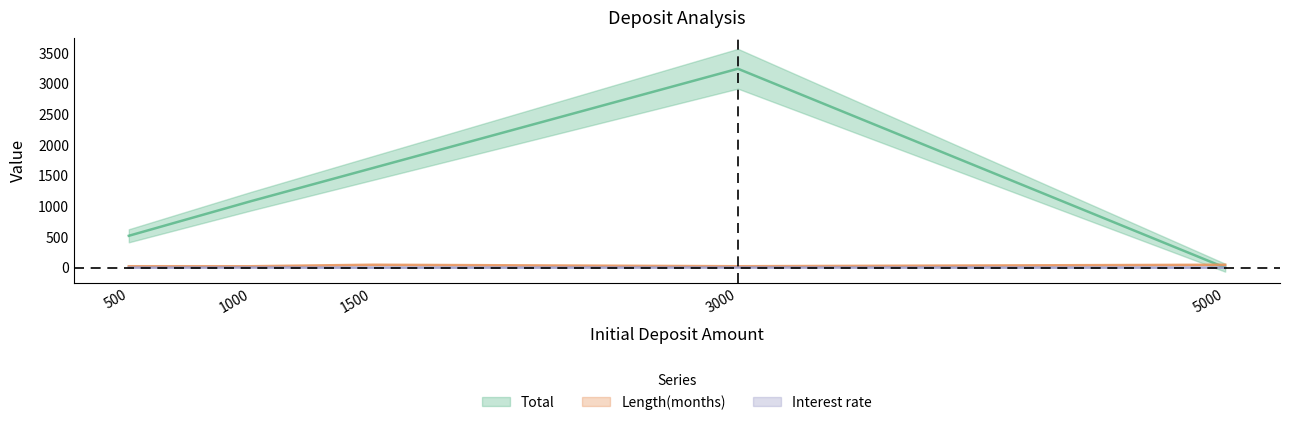

How many interior local peaks does the Length(months) series have?

1